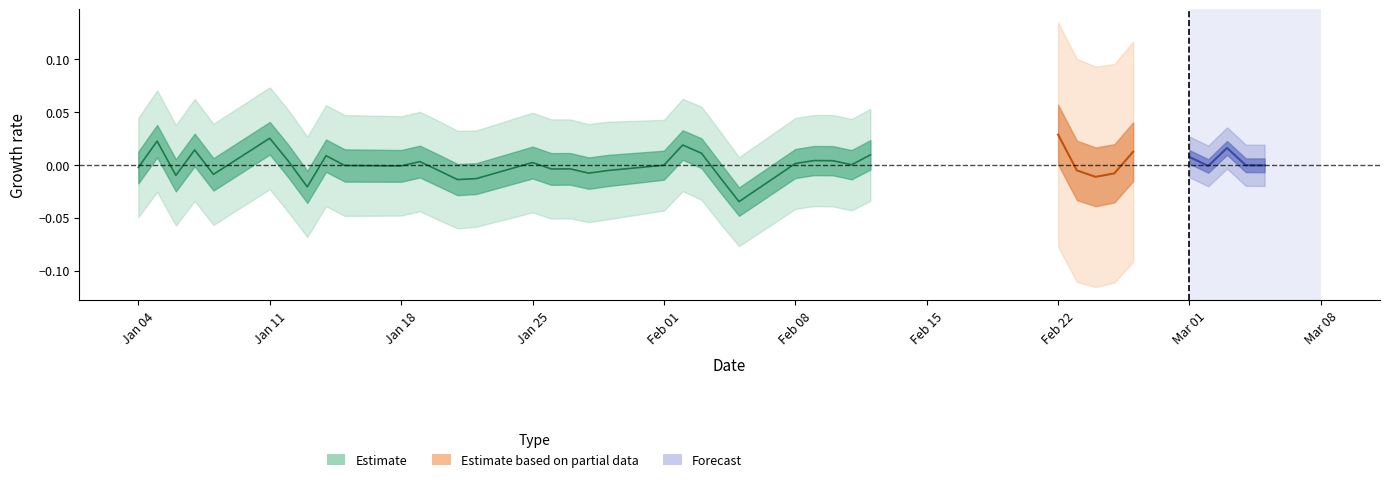

Does the chart display data point markers on the line(s)?

No